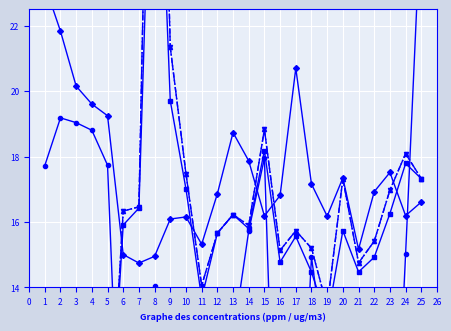

Is the value of VOC [ppm] at 15 greater than the value of NO2 [ppm] at 19?

Yes